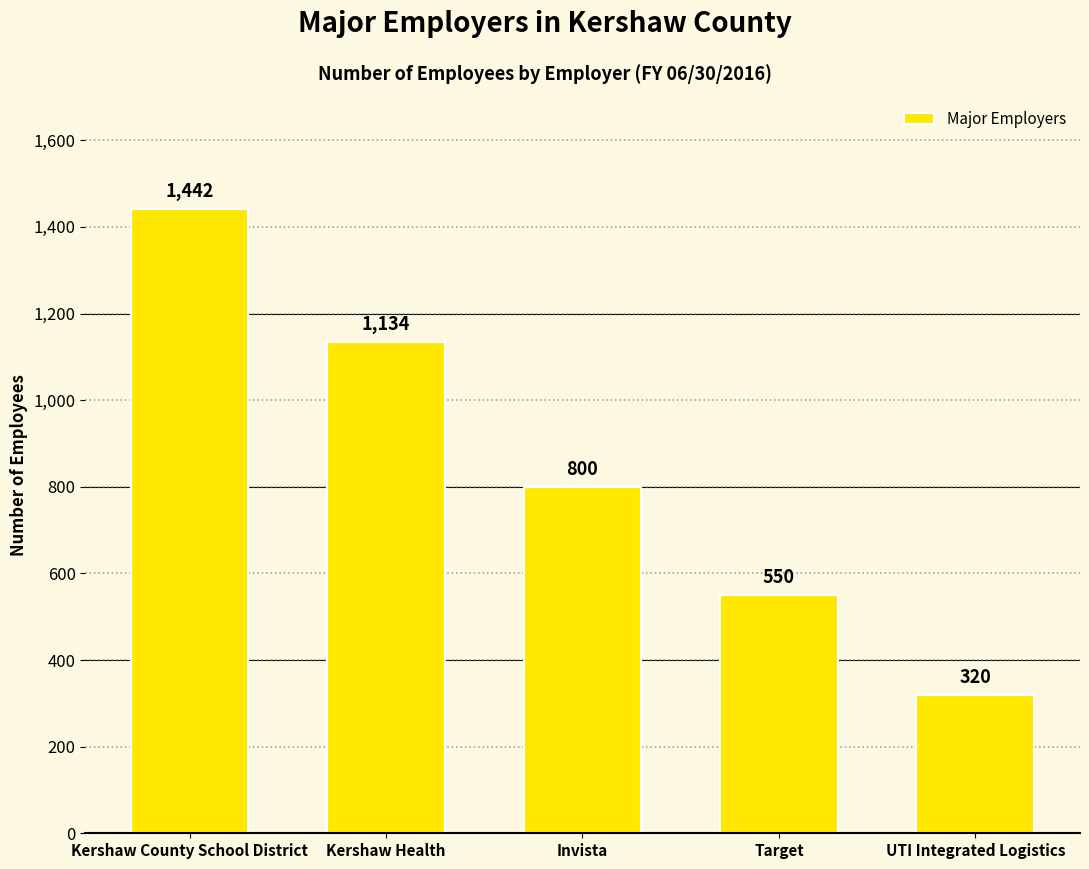

Reading left to right, extract all data points from this chart.

Kershaw County School District=1442	Kershaw Health=1134	Invista=800	Target=550	UTI Integrated Logistics=320